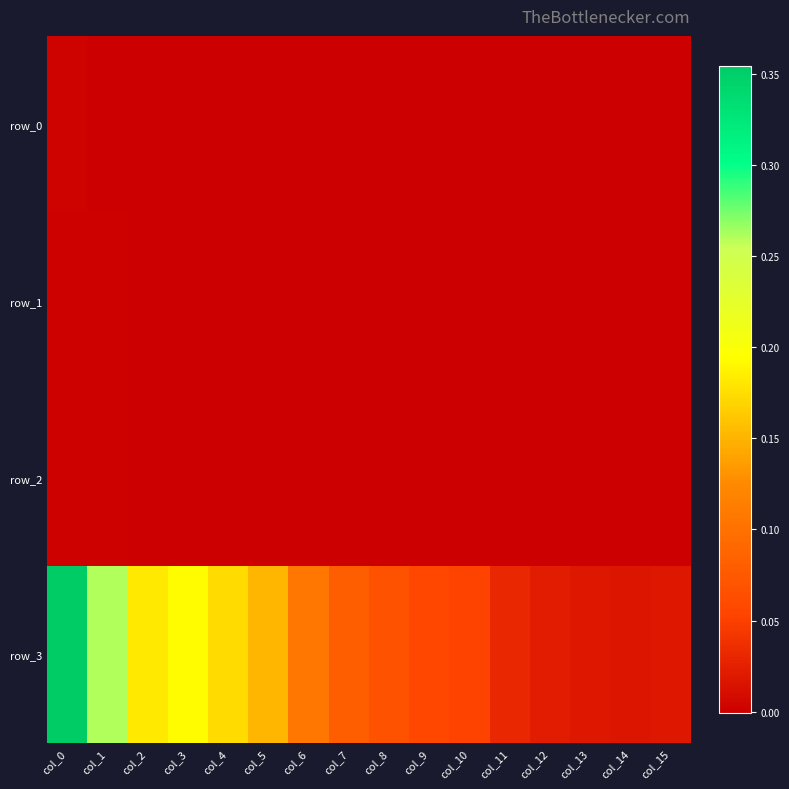

At how many categories does at least one series exceed 0?

16